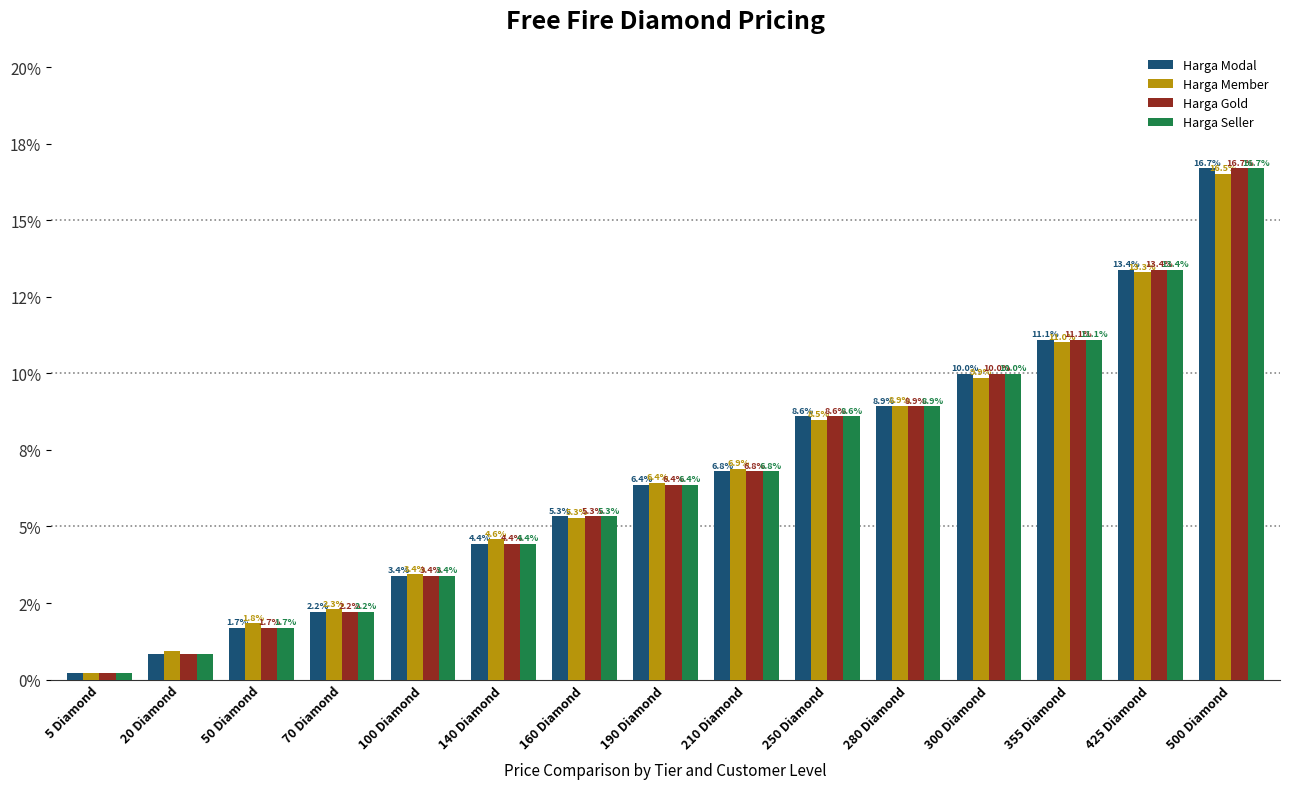

Reading left to right, extract all data points from this chart.

Harga Modal: 5 Diamond=0.2	20 Diamond=0.8	50 Diamond=1.7	70 Diamond=2.2	100 Diamond=3.4	140 Diamond=4.4	160 Diamond=5.3	190 Diamond=6.4	210 Diamond=6.8	250 Diamond=8.6	280 Diamond=8.9	300 Diamond=10.0	355 Diamond=11.1	425 Diamond=13.4	500 Diamond=16.7
Harga Member: 5 Diamond=0.2	20 Diamond=0.9	50 Diamond=1.8	70 Diamond=2.3	100 Diamond=3.4	140 Diamond=4.6	160 Diamond=5.3	190 Diamond=6.4	210 Diamond=6.9	250 Diamond=8.5	280 Diamond=8.9	300 Diamond=9.9	355 Diamond=11.0	425 Diamond=13.3	500 Diamond=16.5
Harga Gold: 5 Diamond=0.2	20 Diamond=0.8	50 Diamond=1.7	70 Diamond=2.2	100 Diamond=3.4	140 Diamond=4.4	160 Diamond=5.3	190 Diamond=6.4	210 Diamond=6.8	250 Diamond=8.6	280 Diamond=8.9	300 Diamond=10.0	355 Diamond=11.1	425 Diamond=13.4	500 Diamond=16.7
Harga Seller: 5 Diamond=0.2	20 Diamond=0.8	50 Diamond=1.7	70 Diamond=2.2	100 Diamond=3.4	140 Diamond=4.4	160 Diamond=5.3	190 Diamond=6.4	210 Diamond=6.8	250 Diamond=8.6	280 Diamond=8.9	300 Diamond=10.0	355 Diamond=11.1	425 Diamond=13.4	500 Diamond=16.7